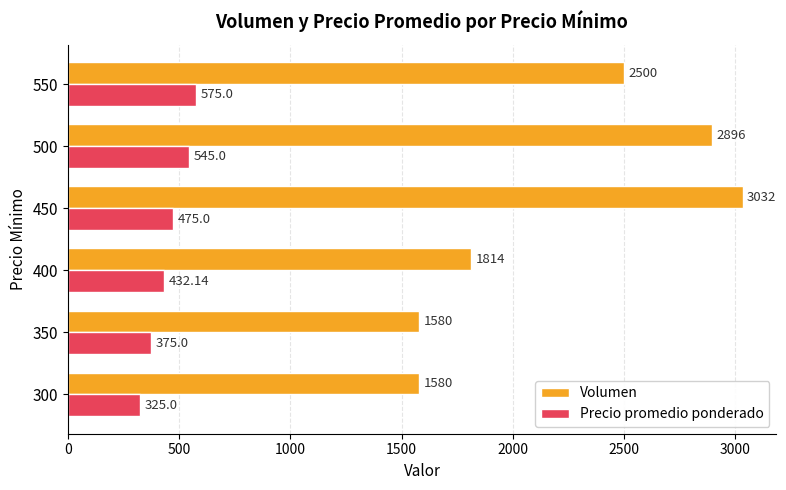

Which series has the largest range (max minus min)?

Volumen